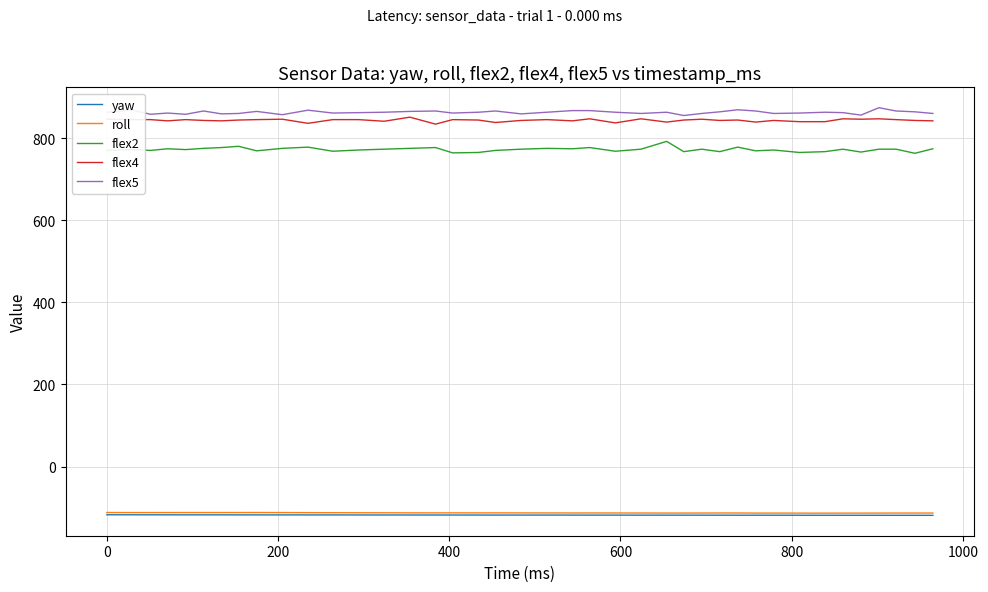

True or false: flex5 and flex2 intersect in this chart.

False